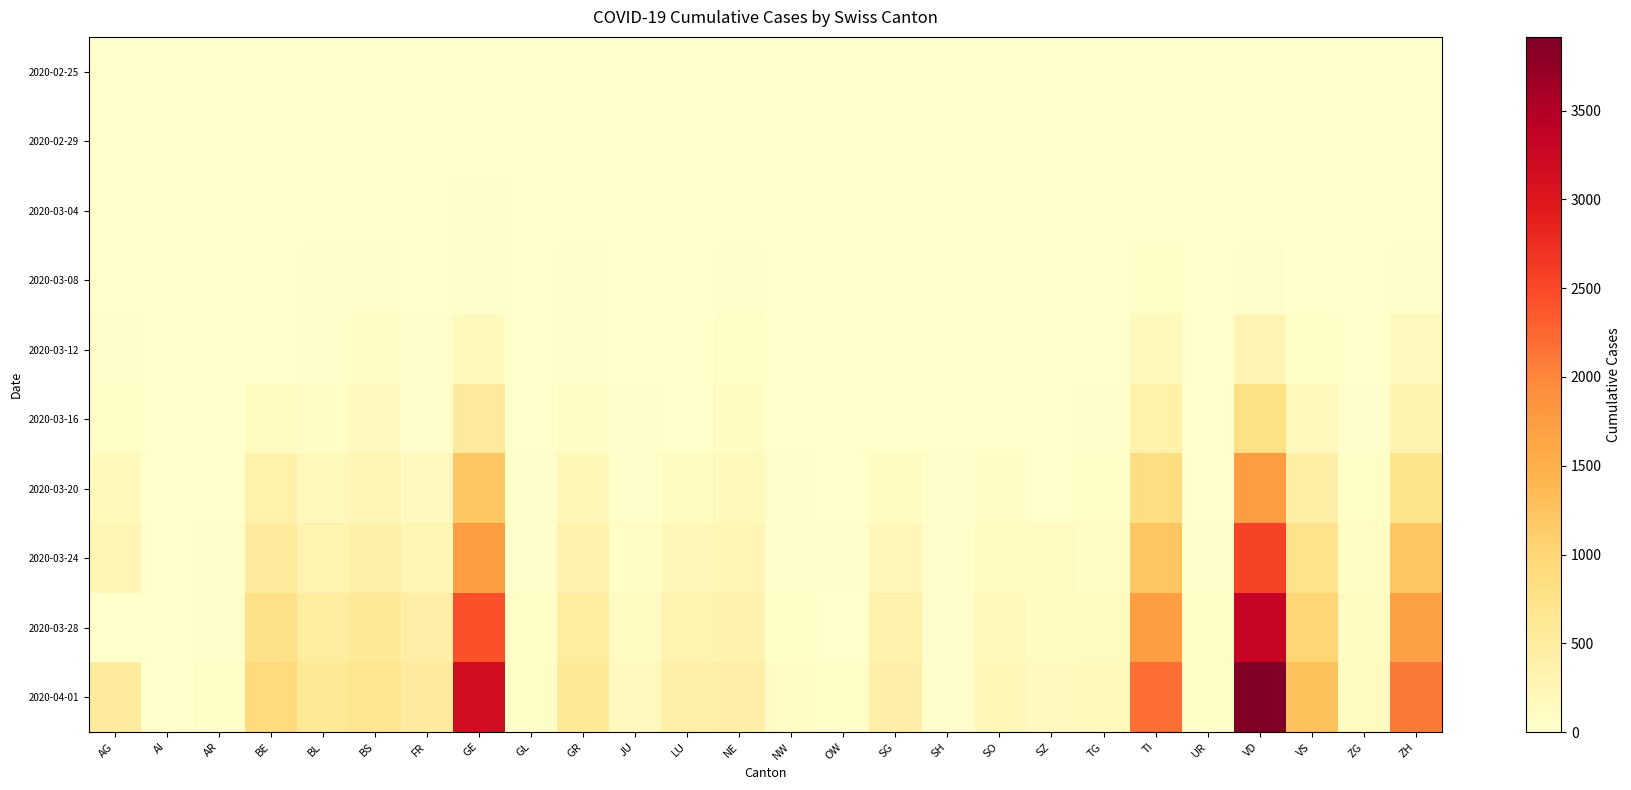

At which category does the chart reach its peak across all series?

VD